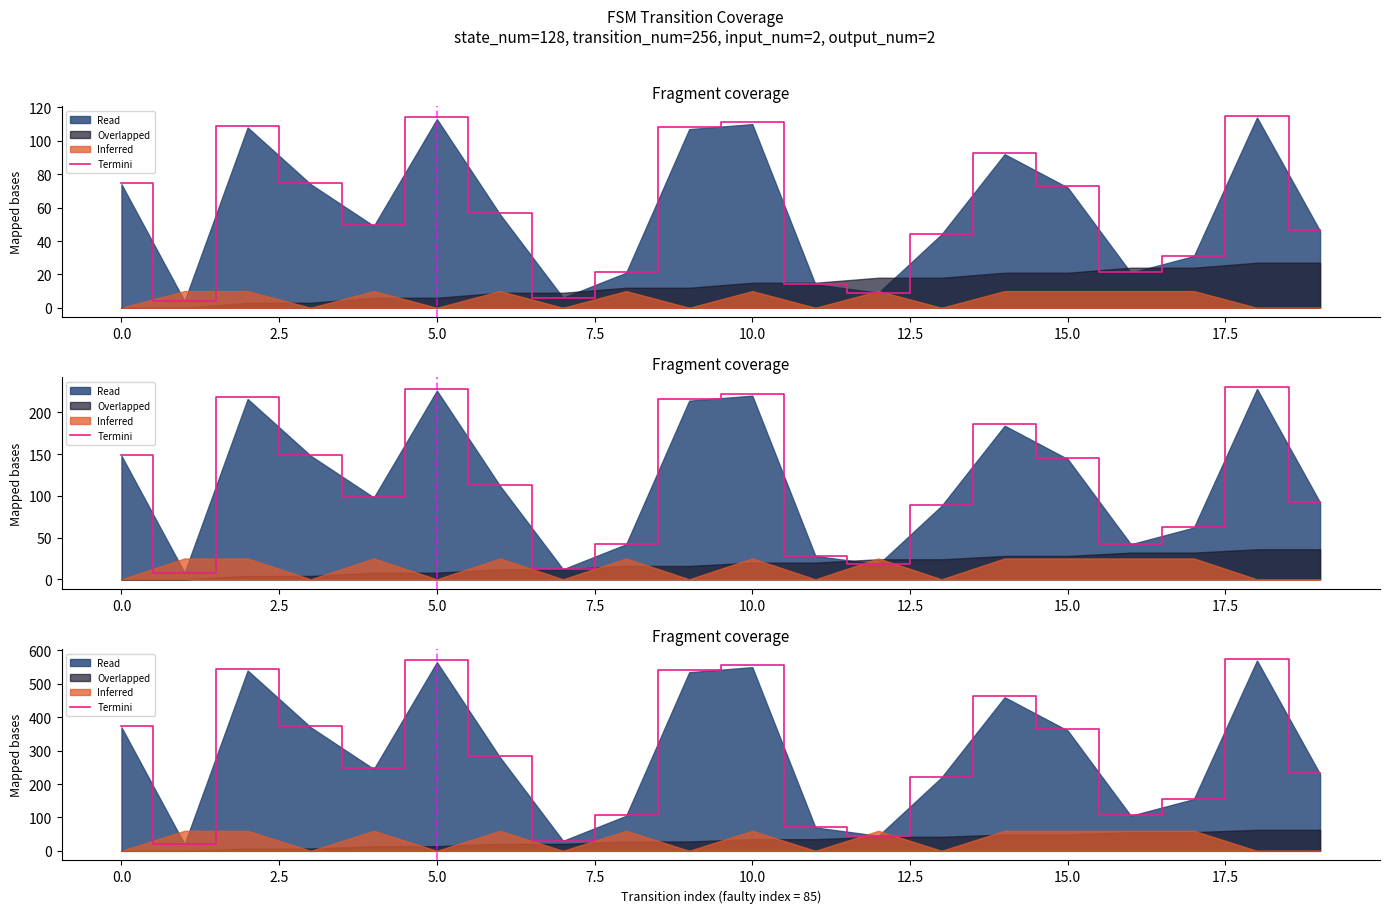

How many values are below 282?

10